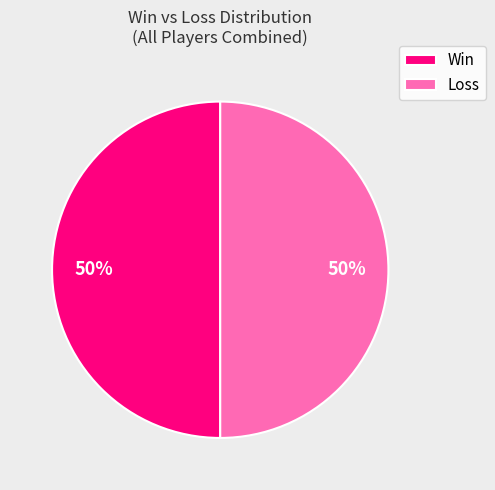

What is the ratio of the value at Loss to the value at Win?

1.0